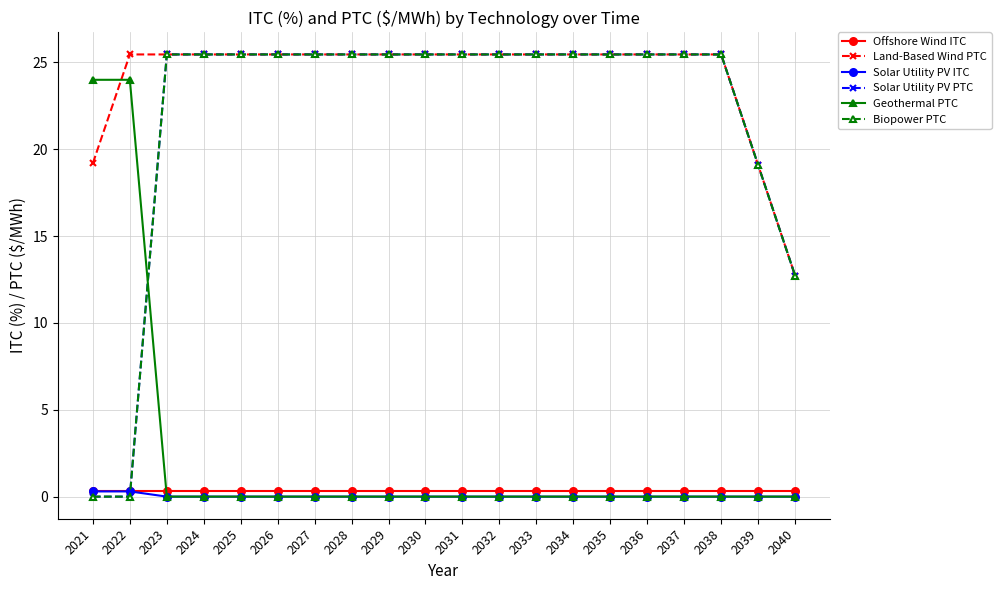

Reading right to left, list all the values displayed in this chart.

Offshore Wind ITC: 0.3	0.3	0.3	0.3	0.3	0.3	0.3	0.3	0.3	0.3	0.3	0.3	0.3	0.3	0.3	0.3	0.3	0.3	0.3	0.3
Land-Based Wind PTC: 12.7	19.1	25.5	25.5	25.5	25.5	25.5	25.5	25.5	25.5	25.5	25.5	25.5	25.5	25.5	25.5	25.5	25.5	25.5	19.2
Solar Utility PV ITC: 0.0	0.0	0.0	0.0	0.0	0.0	0.0	0.0	0.0	0.0	0.0	0.0	0.0	0.0	0.0	0.0	0.0	0.0	0.3	0.3
Solar Utility PV PTC: 12.7	19.1	25.5	25.5	25.5	25.5	25.5	25.5	25.5	25.5	25.5	25.5	25.5	25.5	25.5	25.5	25.5	25.5	0.0	0.0
Geothermal PTC: 0.0	0.0	0.0	0.0	0.0	0.0	0.0	0.0	0.0	0.0	0.0	0.0	0.0	0.0	0.0	0.0	0.0	0.0	24.0	24.0
Biopower PTC: 12.7	19.1	25.5	25.5	25.5	25.5	25.5	25.5	25.5	25.5	25.5	25.5	25.5	25.5	25.5	25.5	25.5	25.5	0.0	0.0